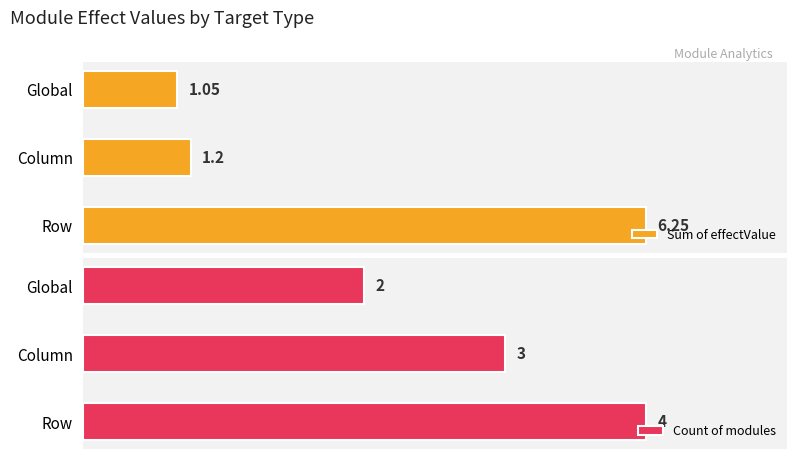

Which series has the widest spread of values?

Sum of effectValue